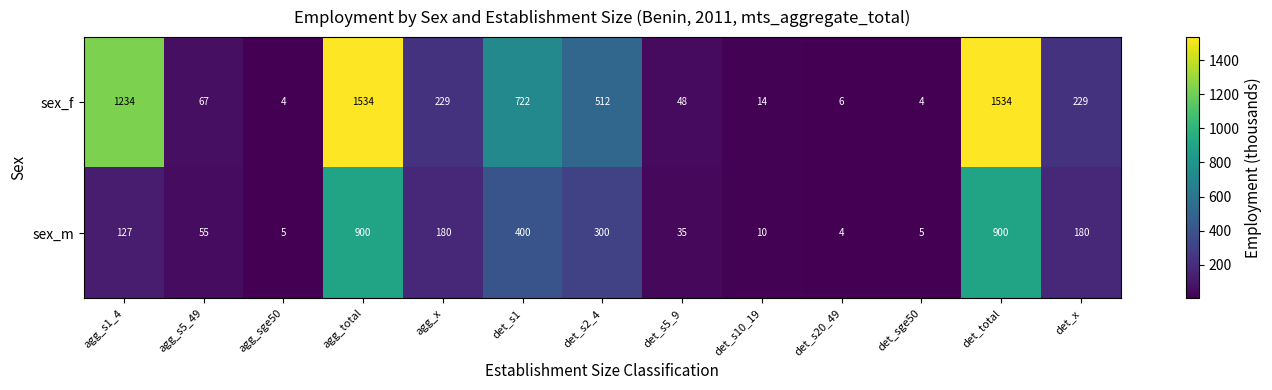

List the series in order of their peak value, lowest first.

sex_m, sex_f